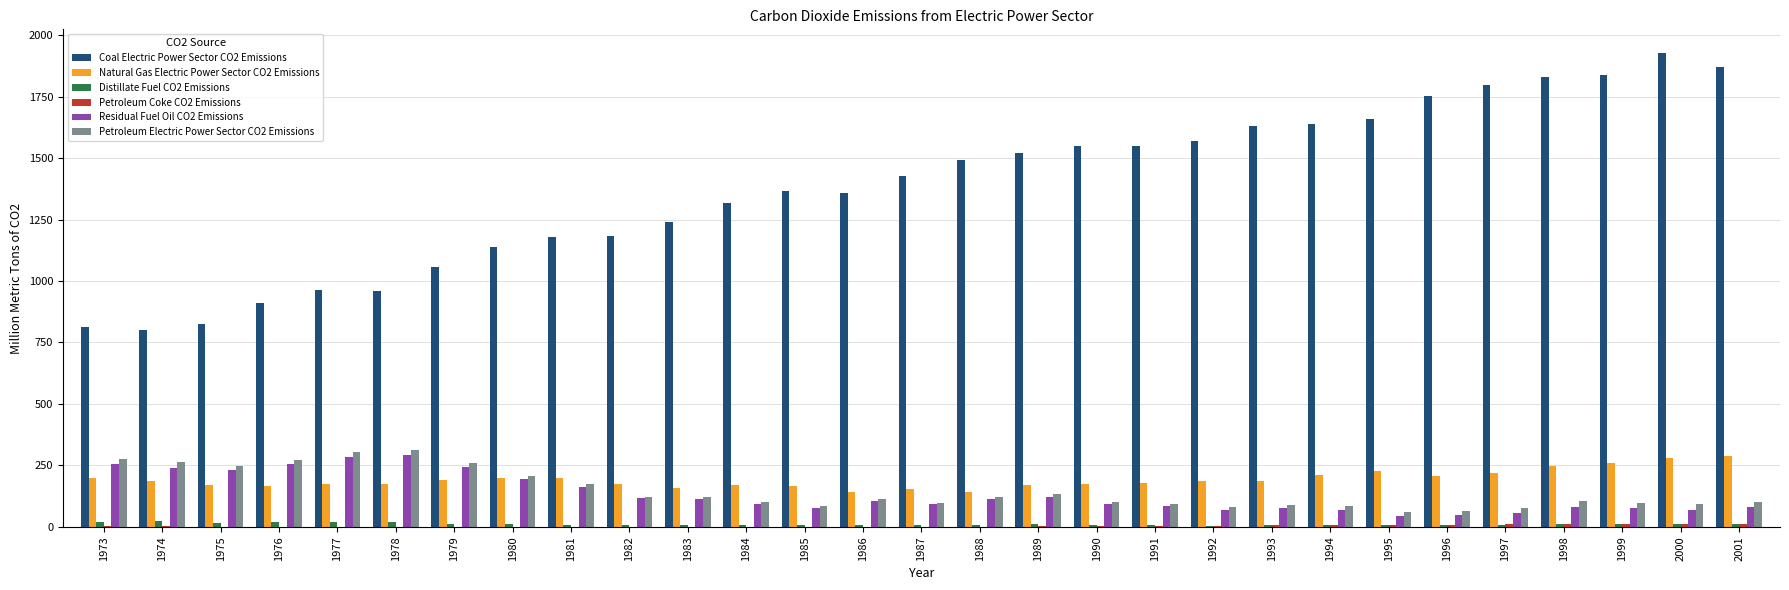

What is the sum of all Petroleum Electric Power Sector CO2 Emissions values?

4263.1